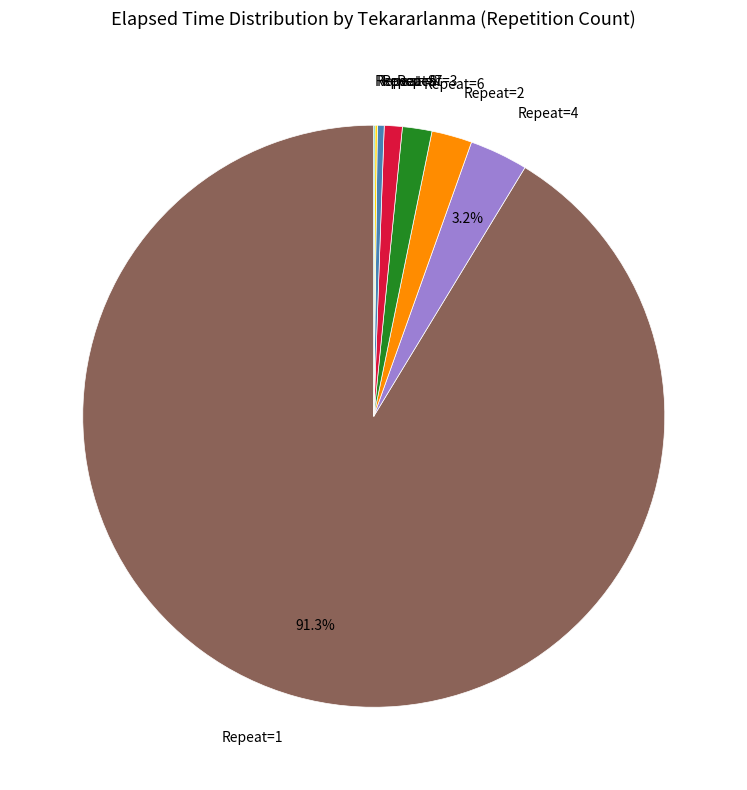

Is there a majority slice in this chart?

Yes